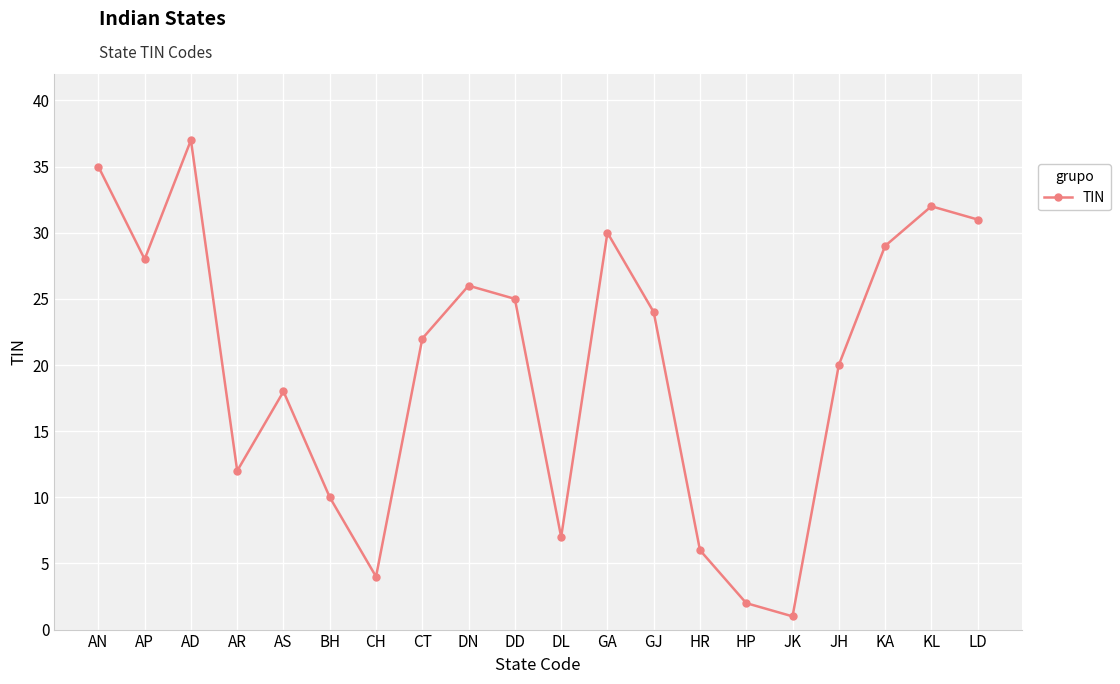

What is the change in value from CH to JH?

+16